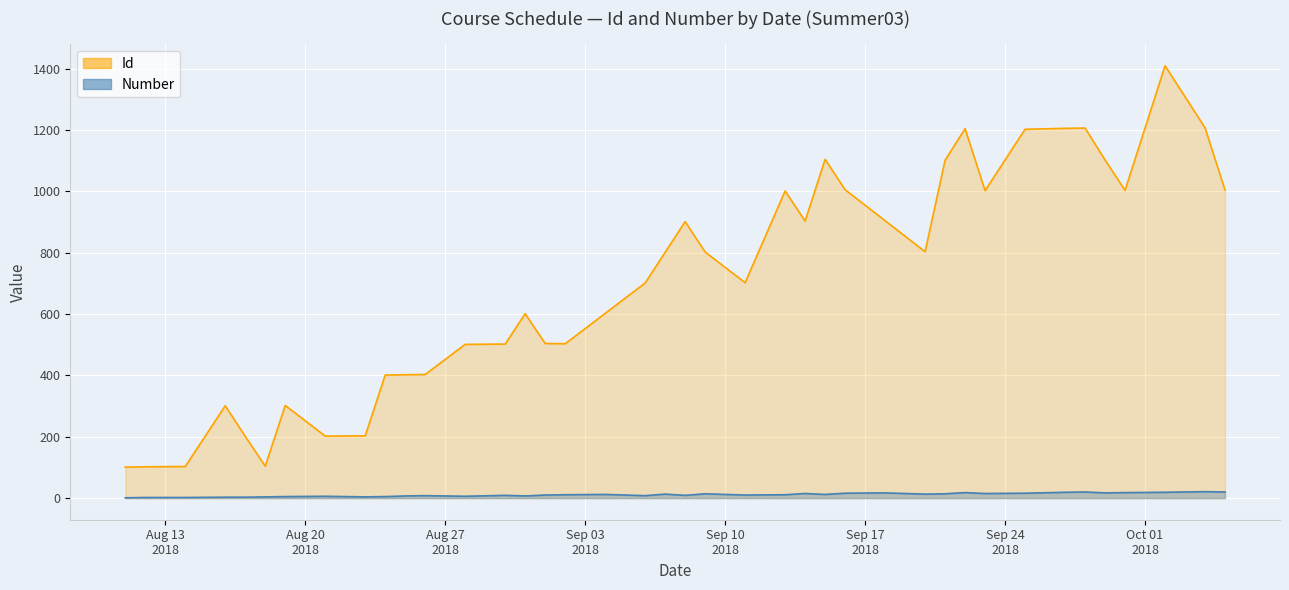

What position from the right is 2018-09-25?

8